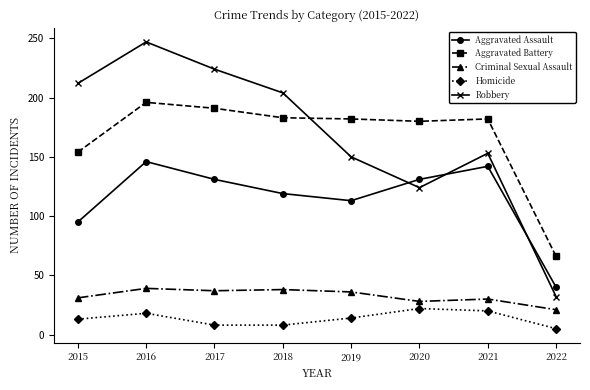

True or false: Aggravated Assault has more than 2 interior local peaks.

False